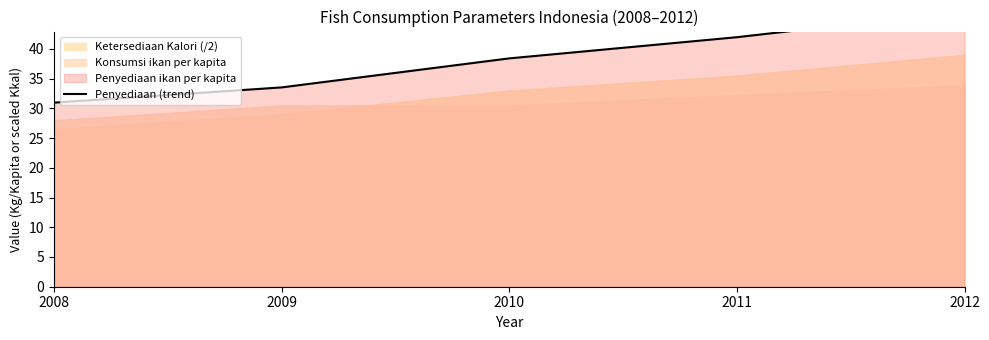

Count the number of categories in the chart.

5